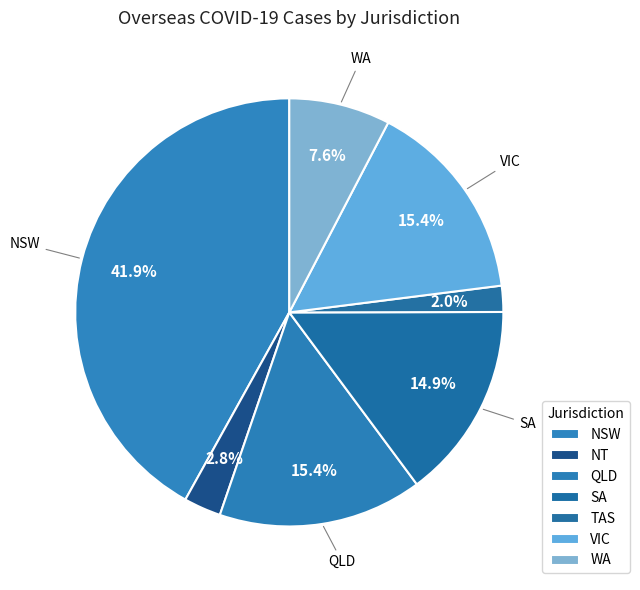

How many slices are in this pie chart?

7